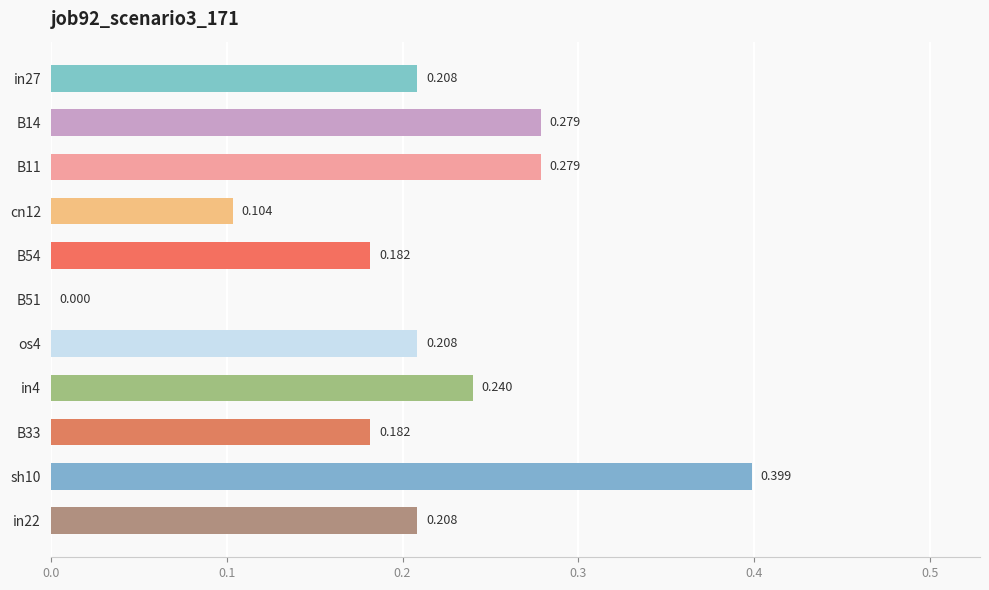

Count the number of data series in this chart.

1